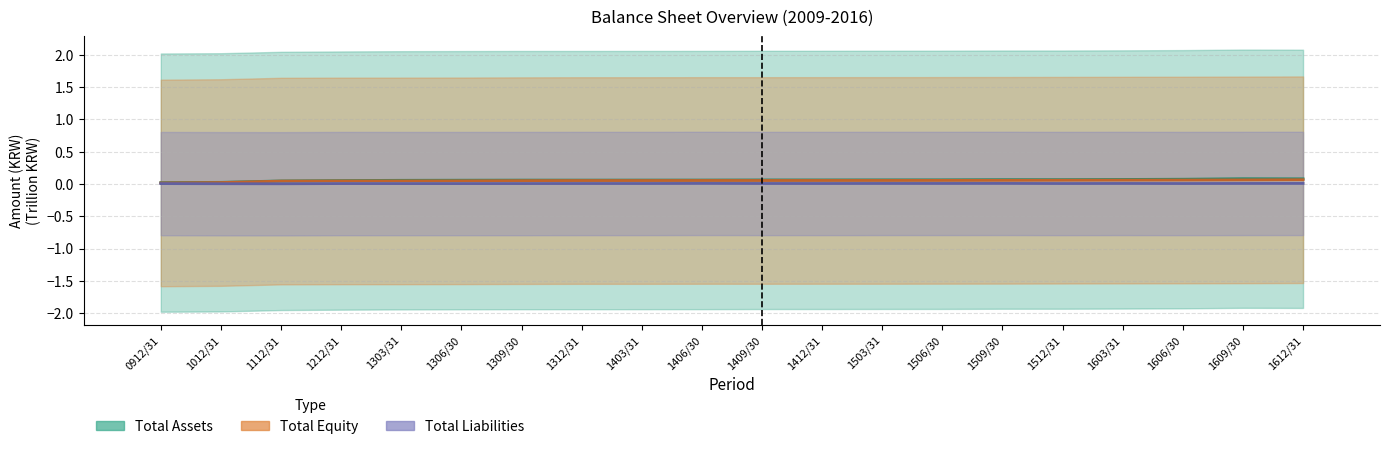

Rank the series by their average value, from lowest to highest.

Total Liabilities, Total Equity, Total Assets